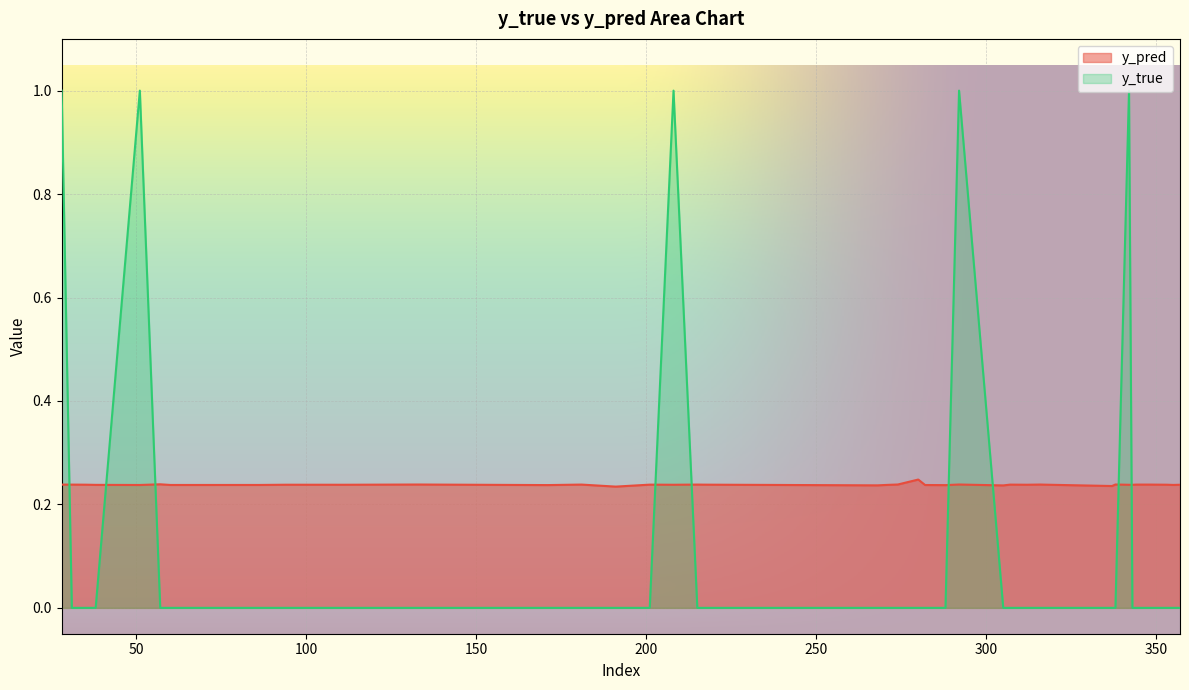

True or false: y_true has a value of 0.0 at 31.

True